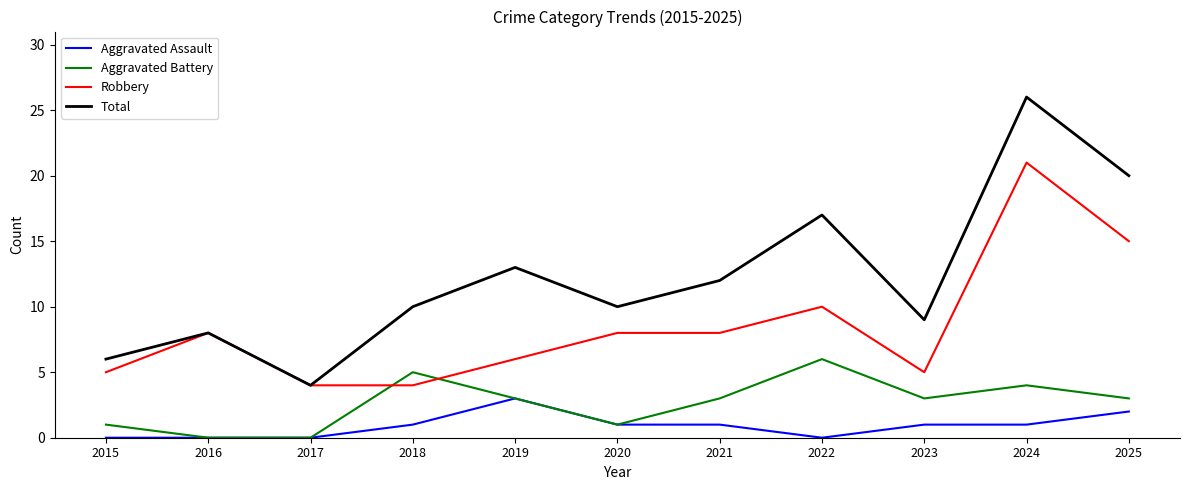

List the series in order of their peak value, highest first.

Total, Robbery, Aggravated Battery, Aggravated Assault